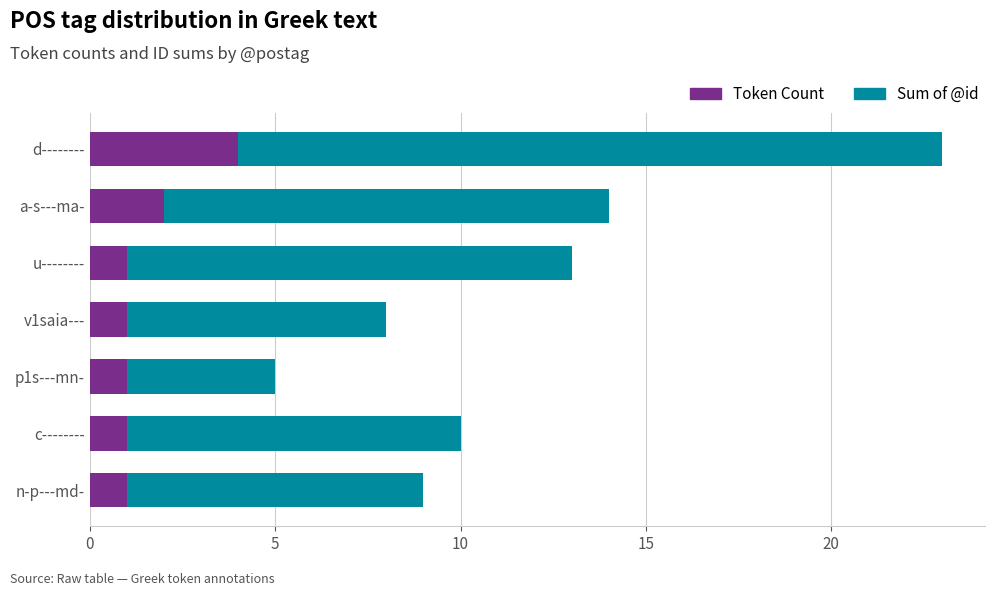

What is the difference between the maximum and minimum values in the Token Count series?

3